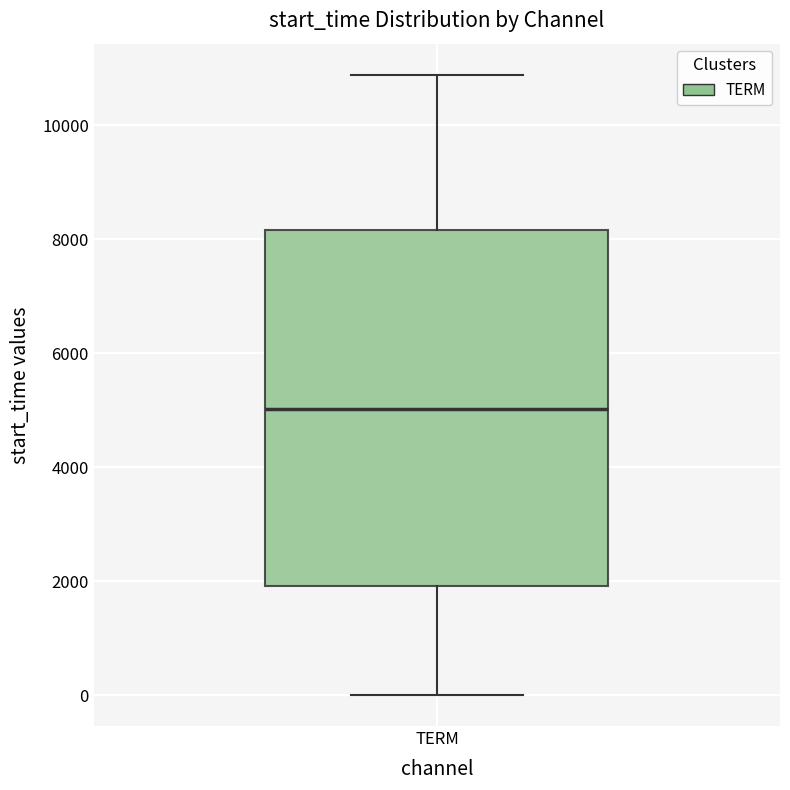

Where does the median line of the box for TERM sit on the y-axis? The values are not printed on the chart, so give them approximately, as read against the axis.

5000